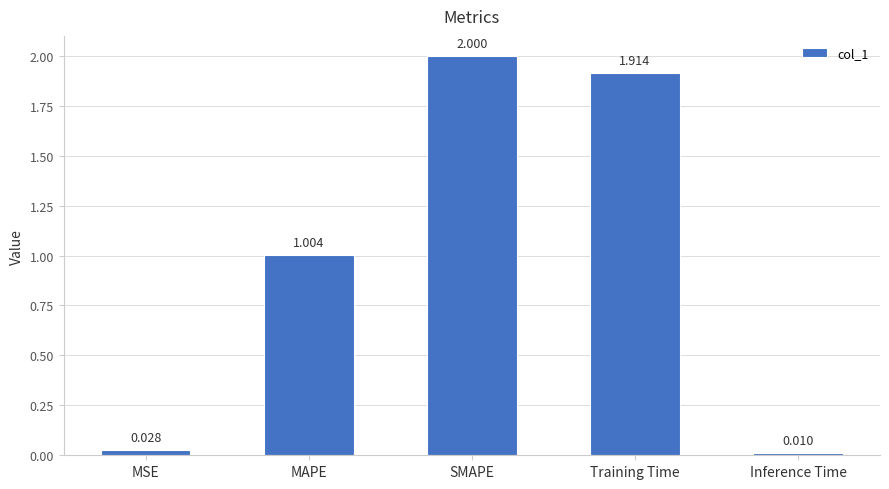

How many values are below 1?

2